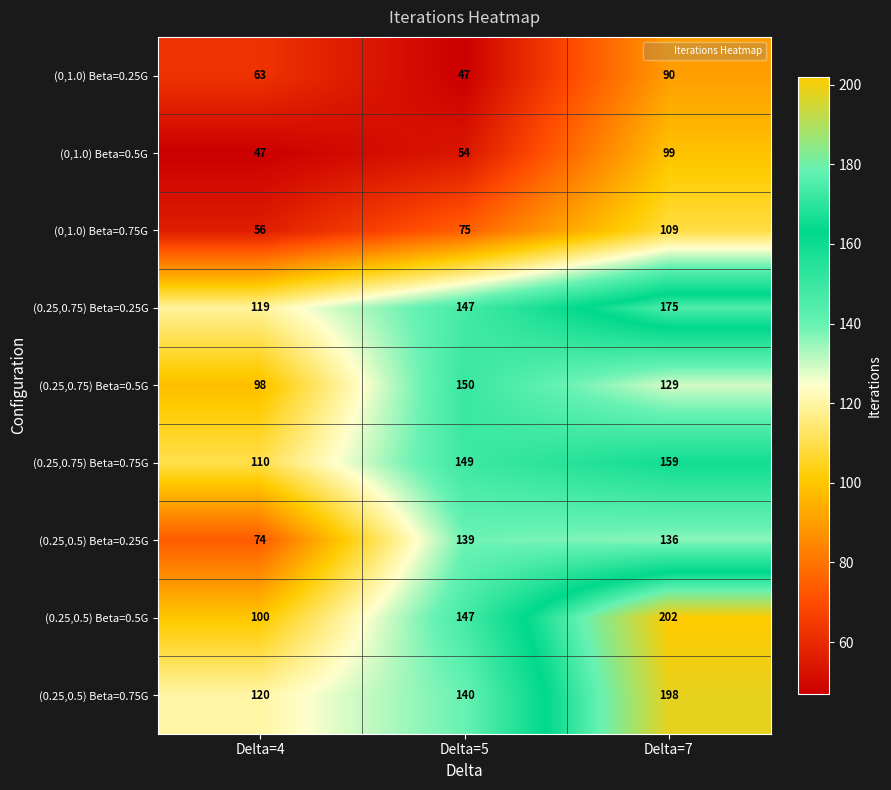

What is the difference between the highest and lowest values at Delta=4?

73